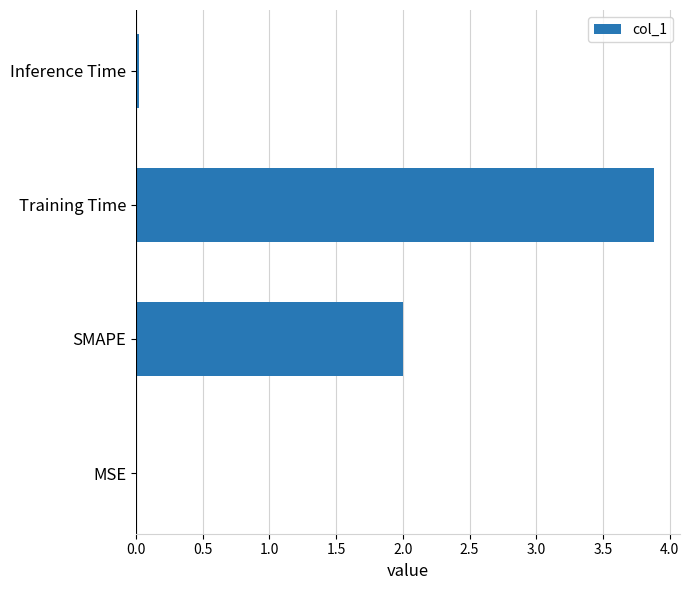

Which label corresponds to the largest value in the chart?

Training Time